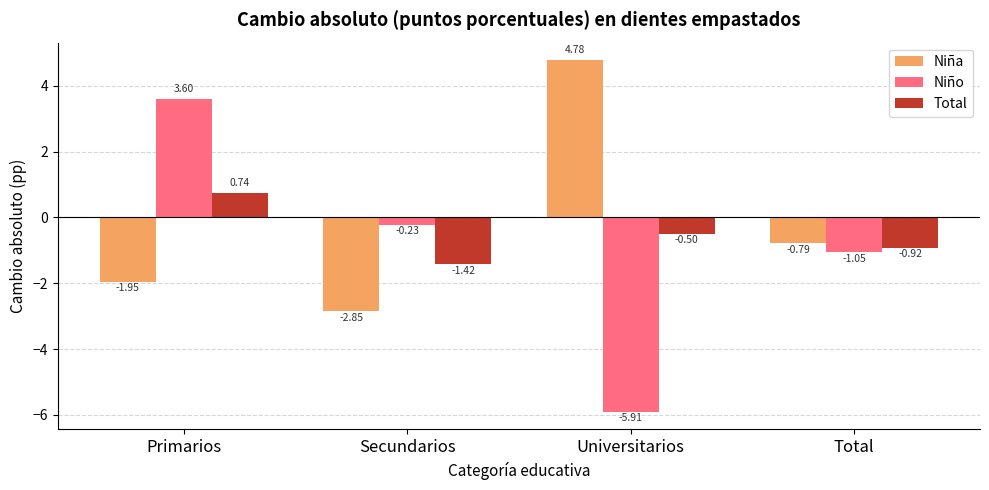

List the labels in order of Total value, smallest first.

Secundarios, Total, Universitarios, Primarios